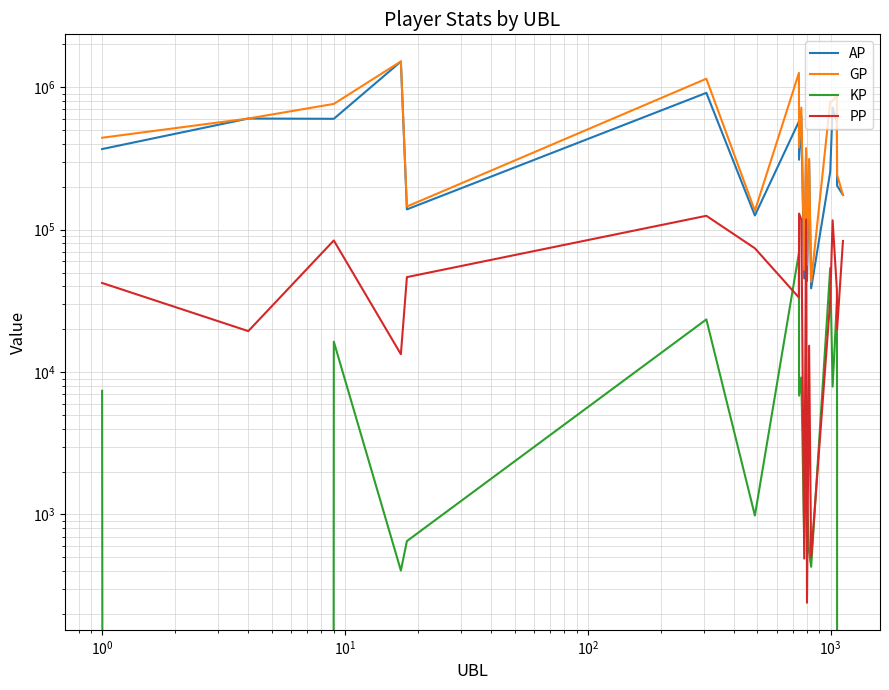

Is the value of AP at 15 greater than the value of KP at $\mathdefault{10^{2}}$?

Yes